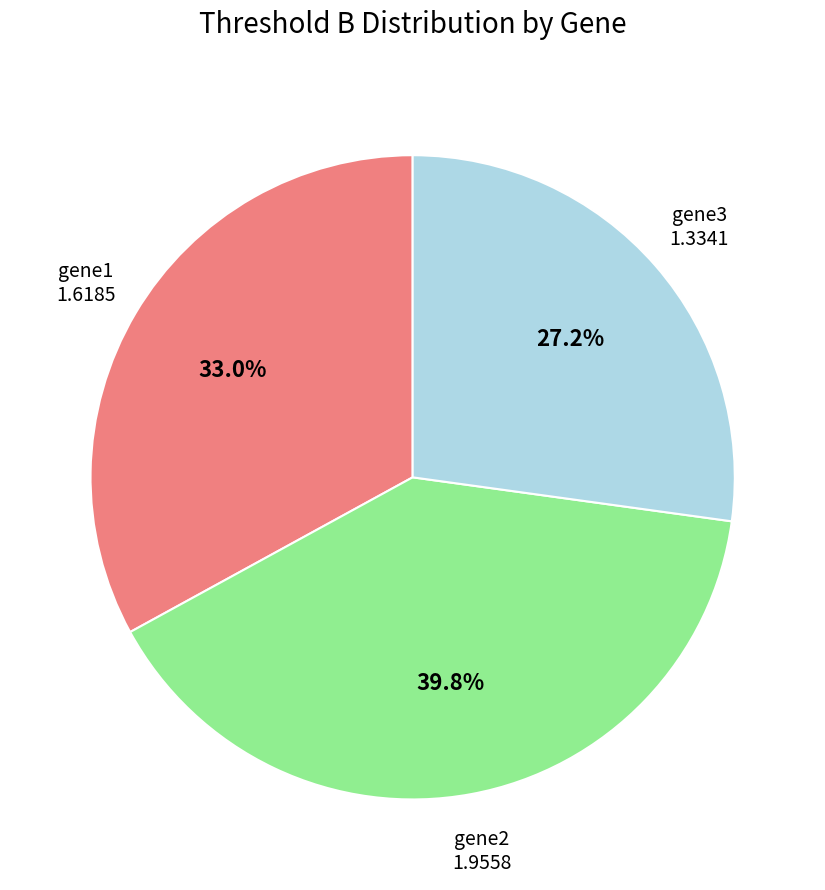

How many segments does this pie chart have?

3